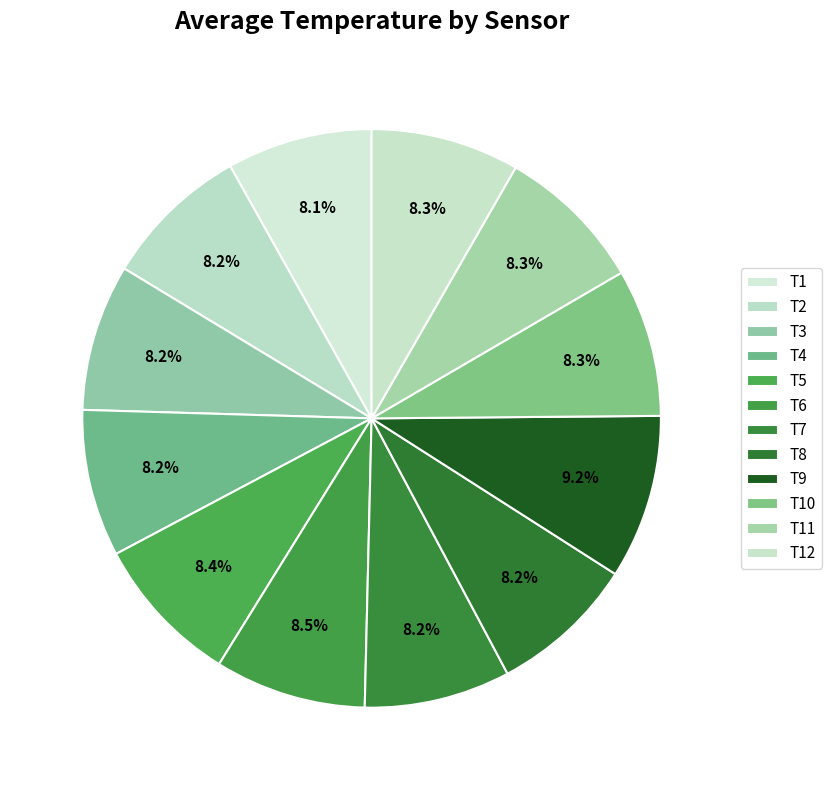

Approximately how many times larger is the value at T2 compared to T10?

1.0